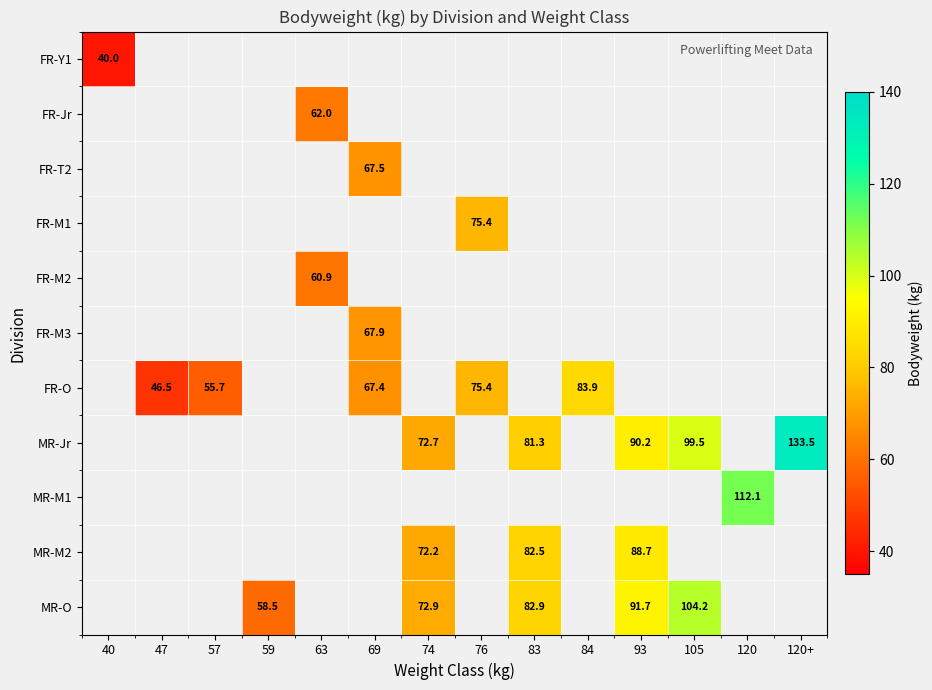

The value of MR-Jr at 93 is 32.0. True or false?

False